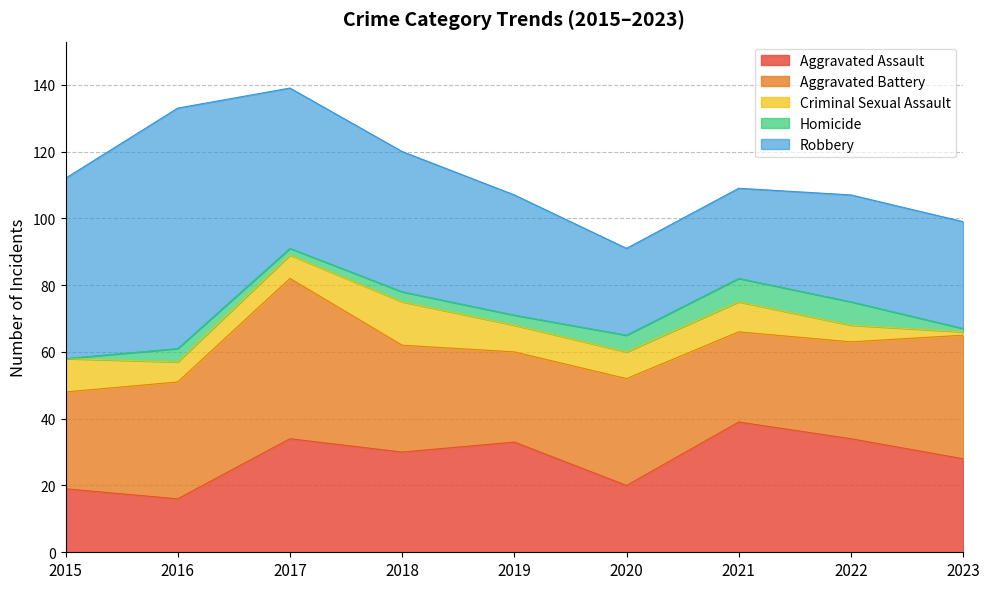

What is the difference between the maximum and minimum values in the Aggravated Assault series?

23